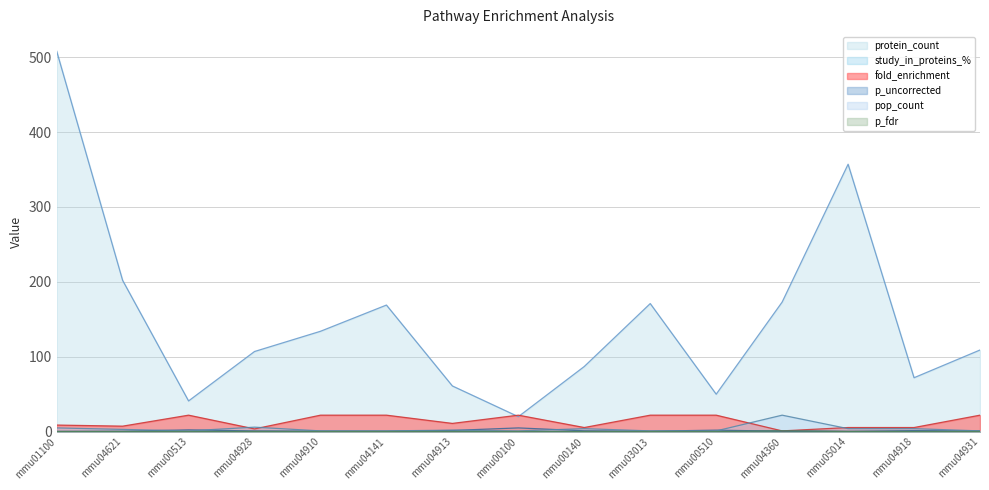

Is it true that fold_enrichment equals 8.5 at mmu05014?

False